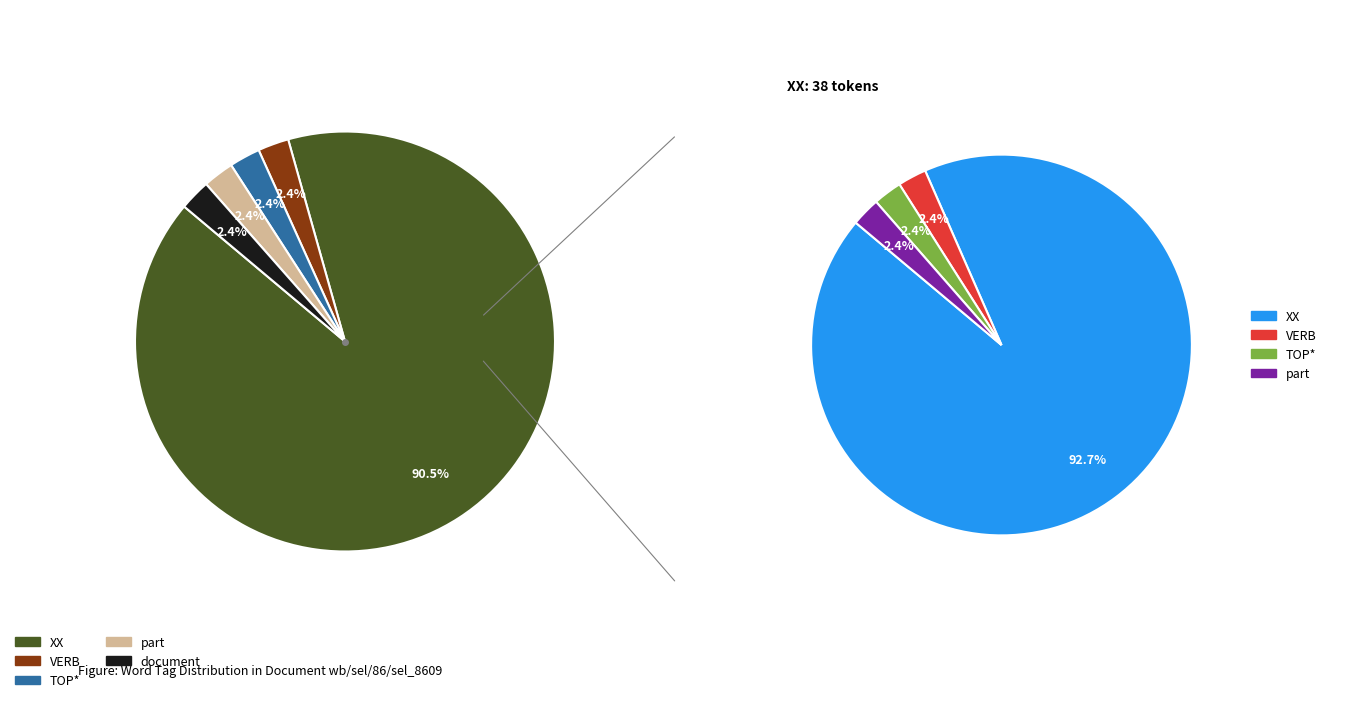

Does XX account for over 50% of the chart?

Yes